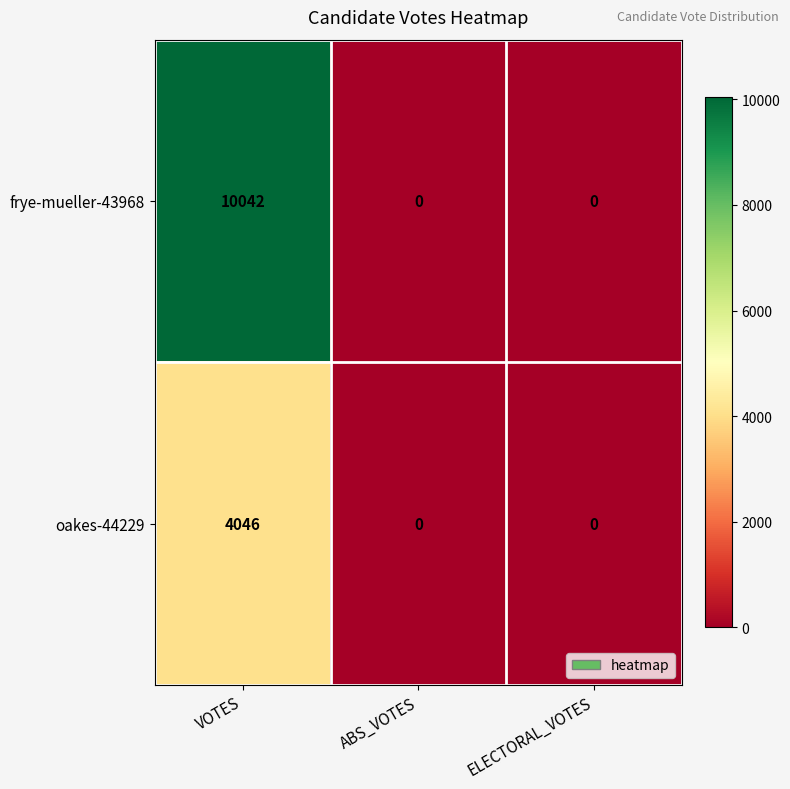

Reading right to left, what are all the values shown in this chart?

frye-mueller-43968: 0	0	10042
oakes-44229: 0	0	4046